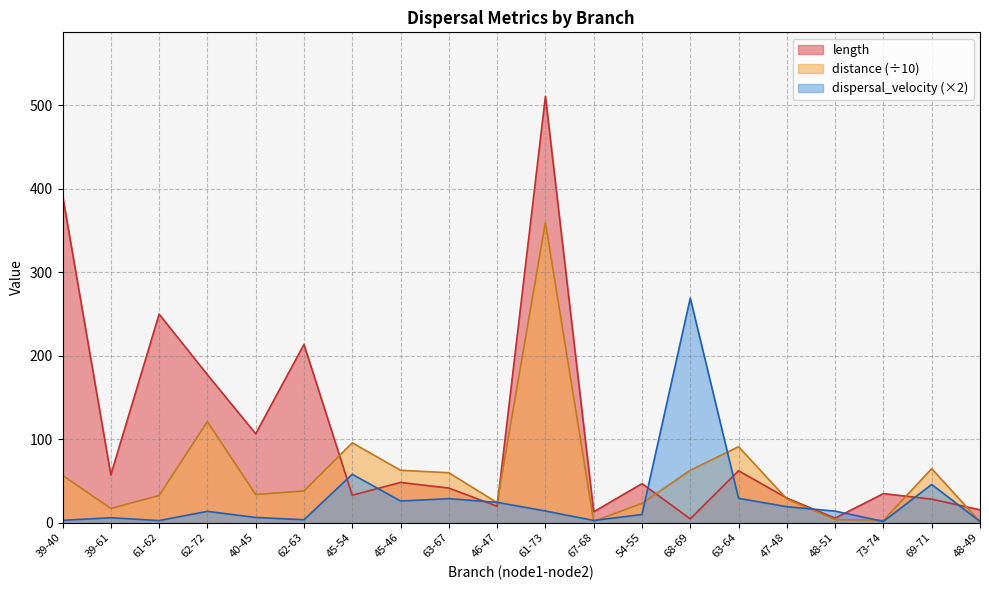

What is the difference between the maximum and minimum values in the dispersal_velocity series?

267.6